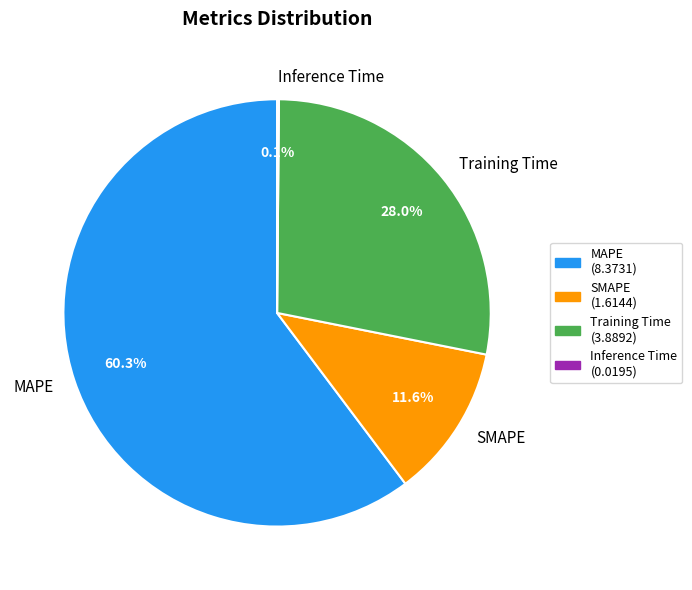

How much of the chart is everything except SMAPE?

88.4%